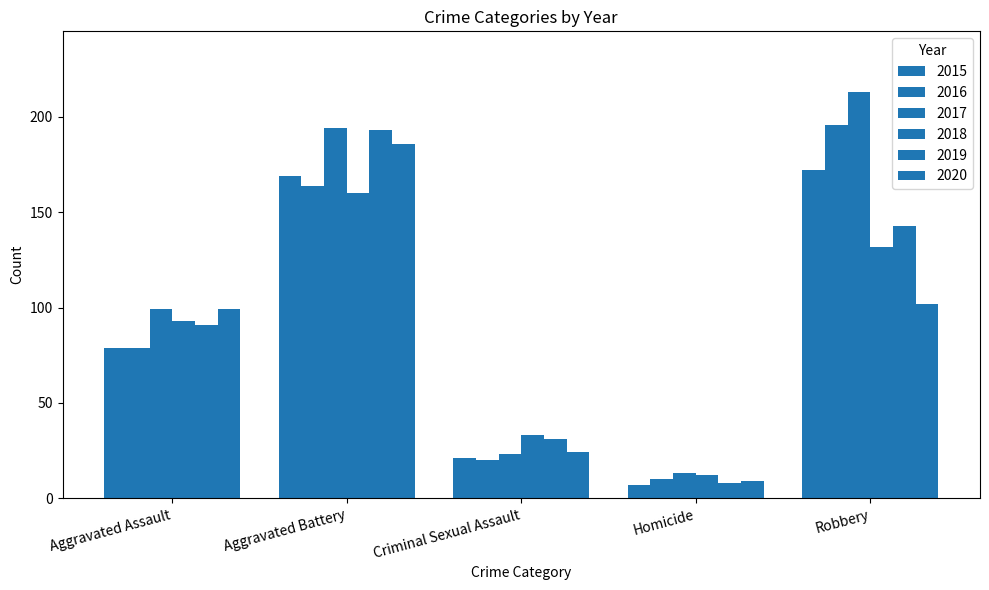

What is the maximum value shown in the chart?

213